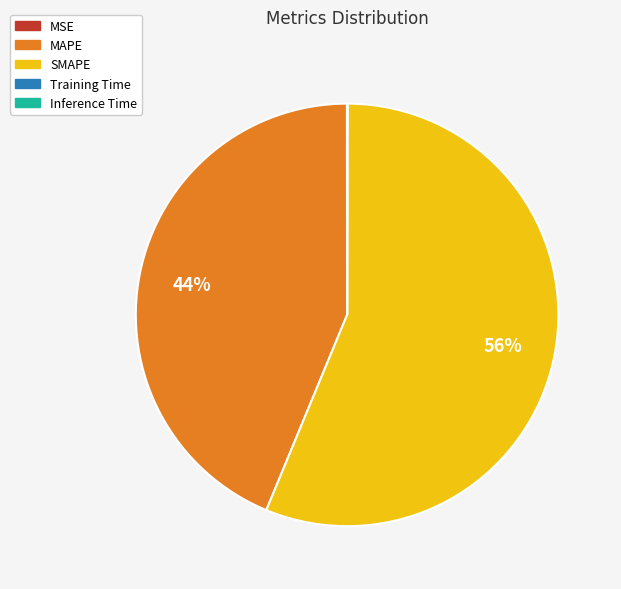

To the nearest percent, what is the average slice percentage?

20%